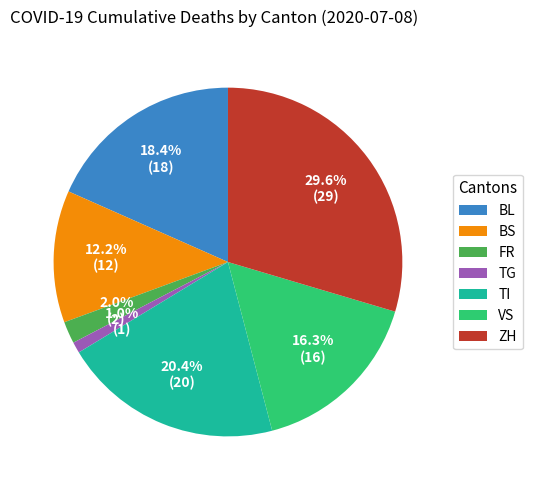

To the nearest percent, what percentage of the pie is ZH?

30%